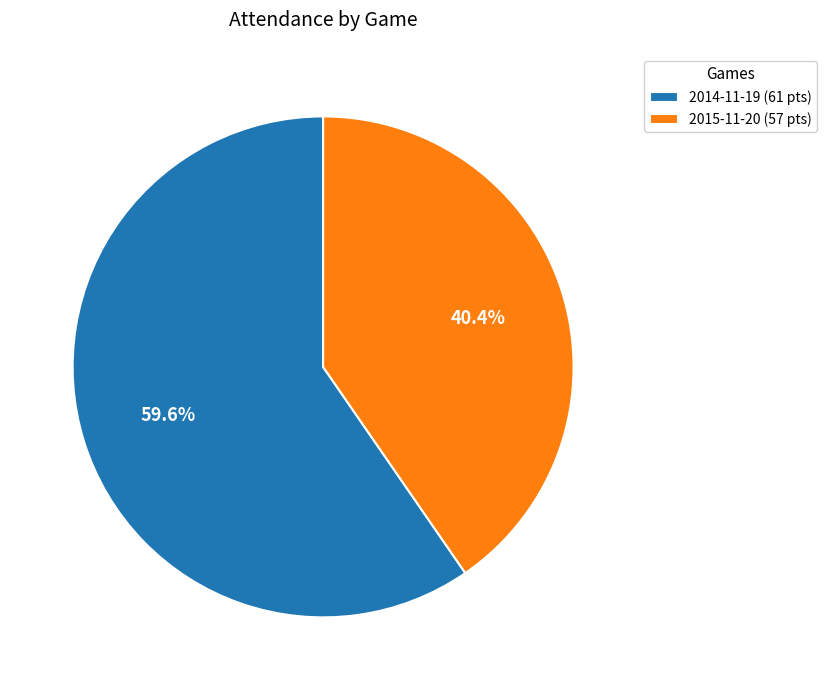

Rank the categories by value from highest to lowest.

2014-11-19 (61 pts), 2015-11-20 (57 pts)